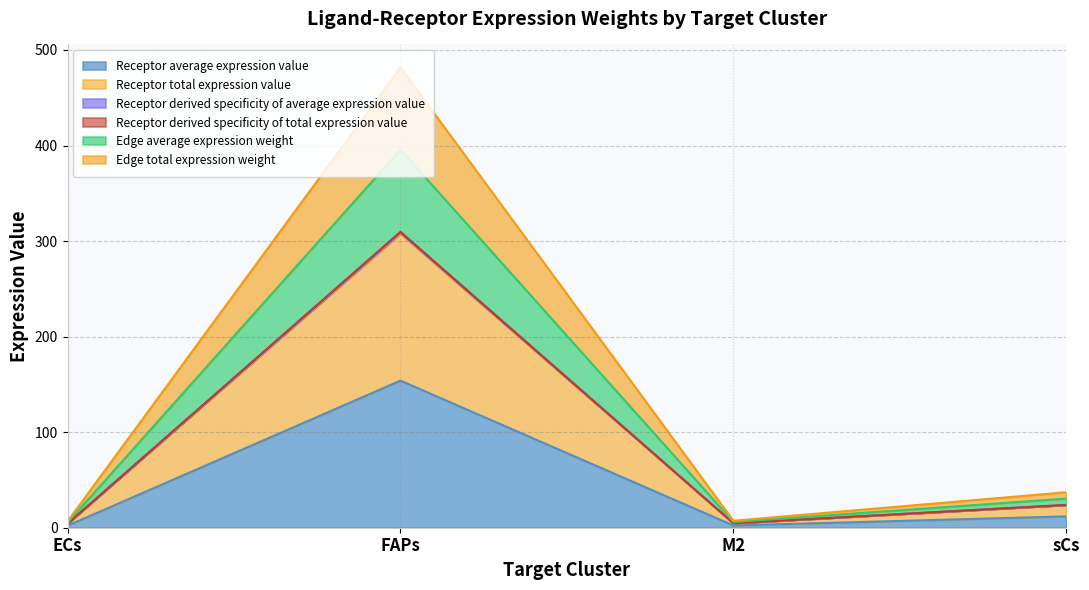

The Receptor total expression value series shows 241.5 at FAPs. True or false?

False